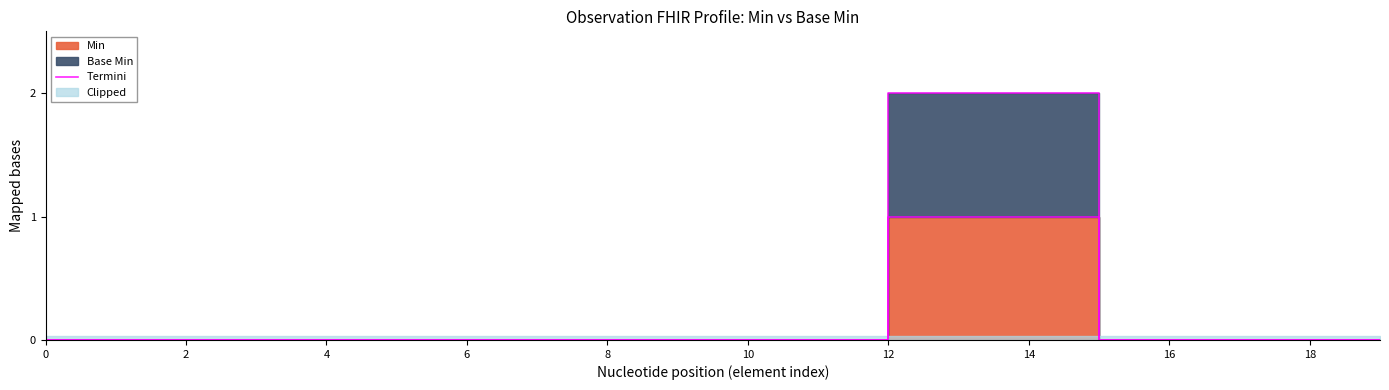

How many lines are shown in the chart?

1